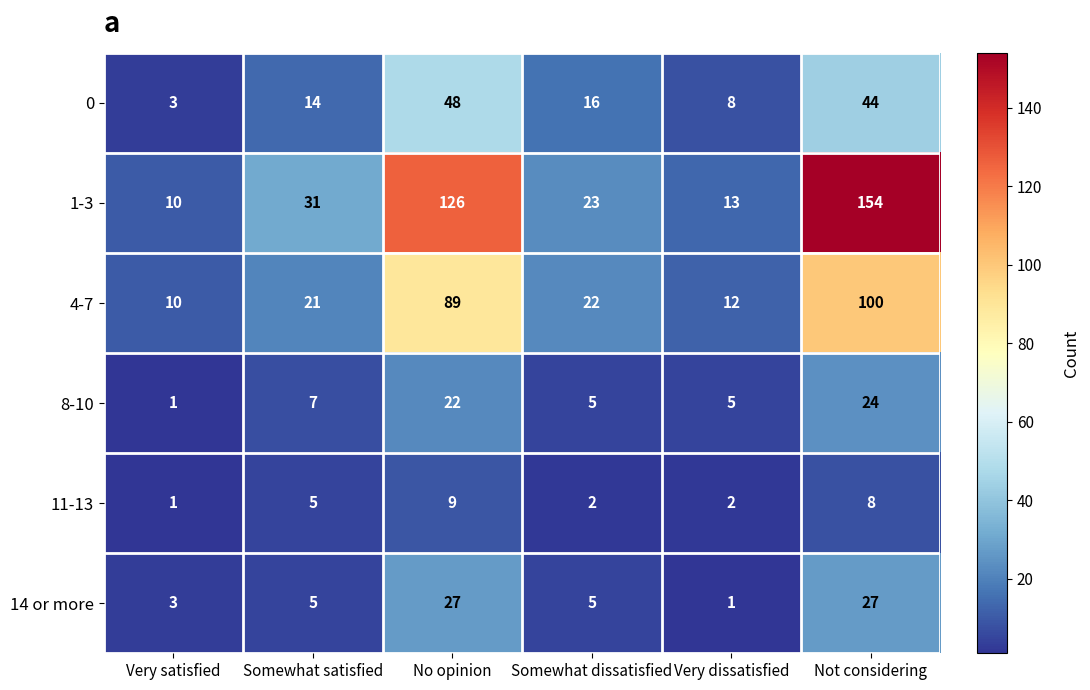

What is the total value across all series at Somewhat dissatisfied?

73